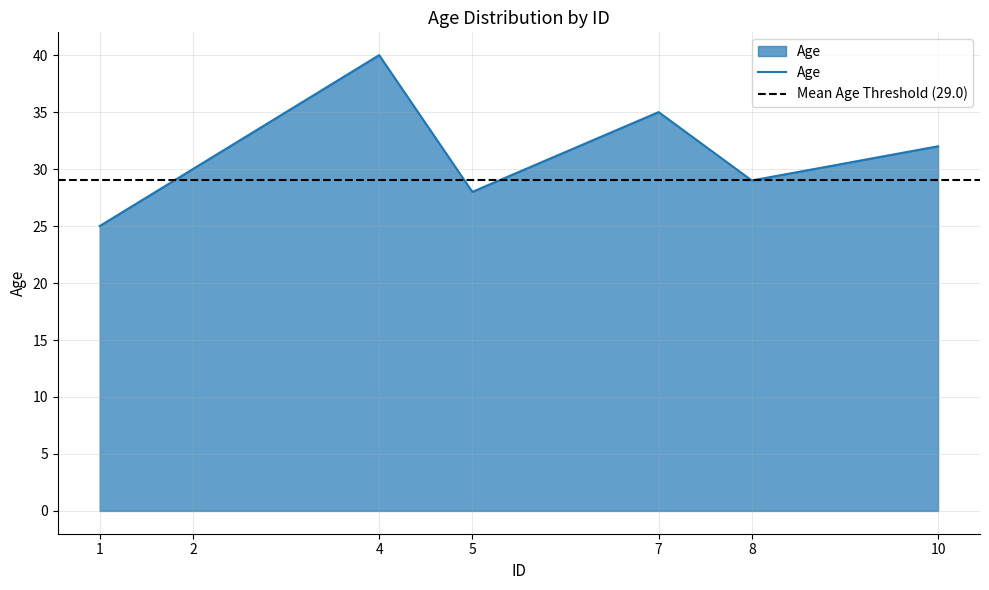

At which category does the data reach its first local peak?

4